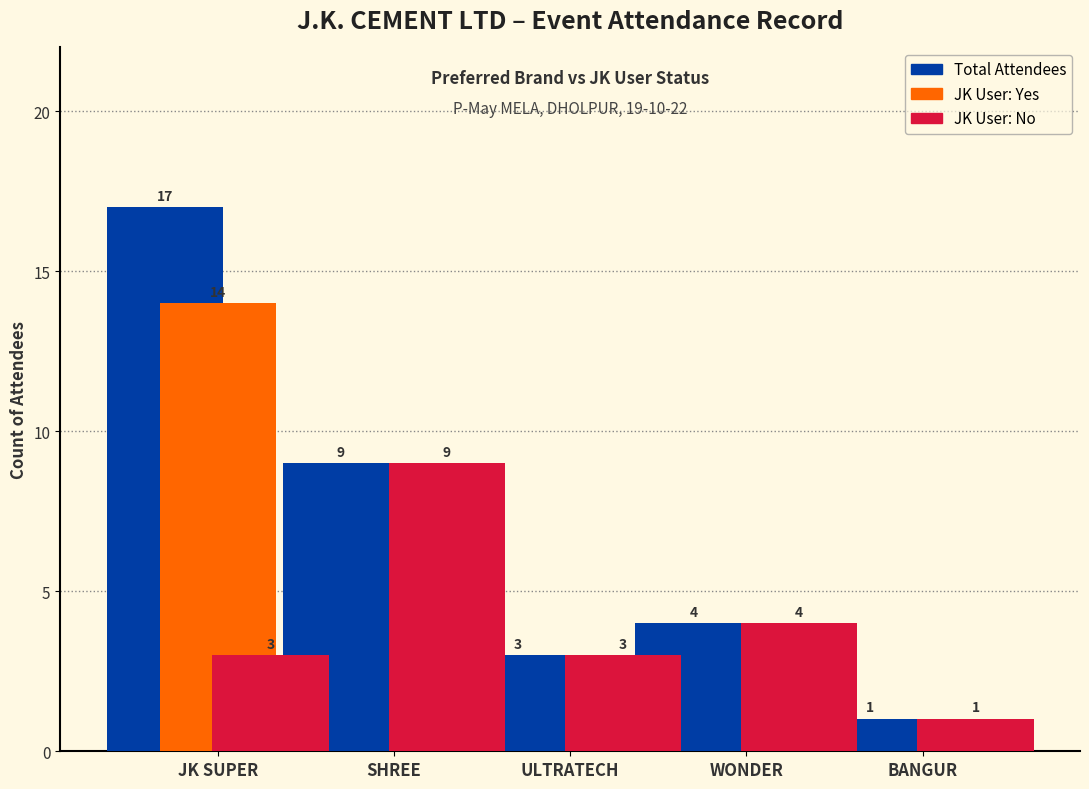

What is the sum of all JK User: Yes values?

14